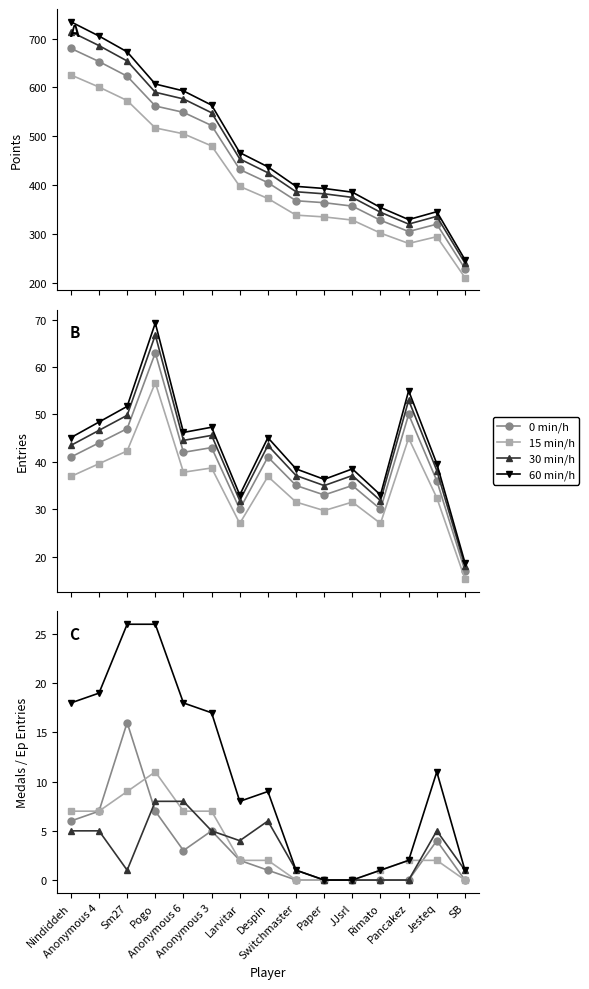

How many data points does each series have?

15